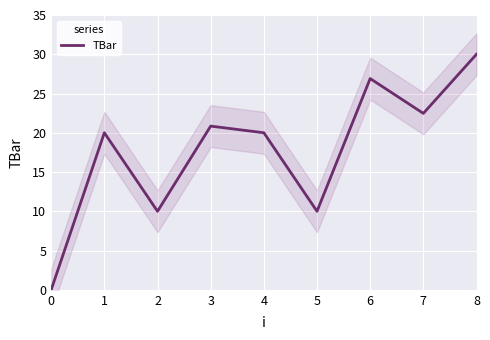

Which label corresponds to the largest value in the chart?

8